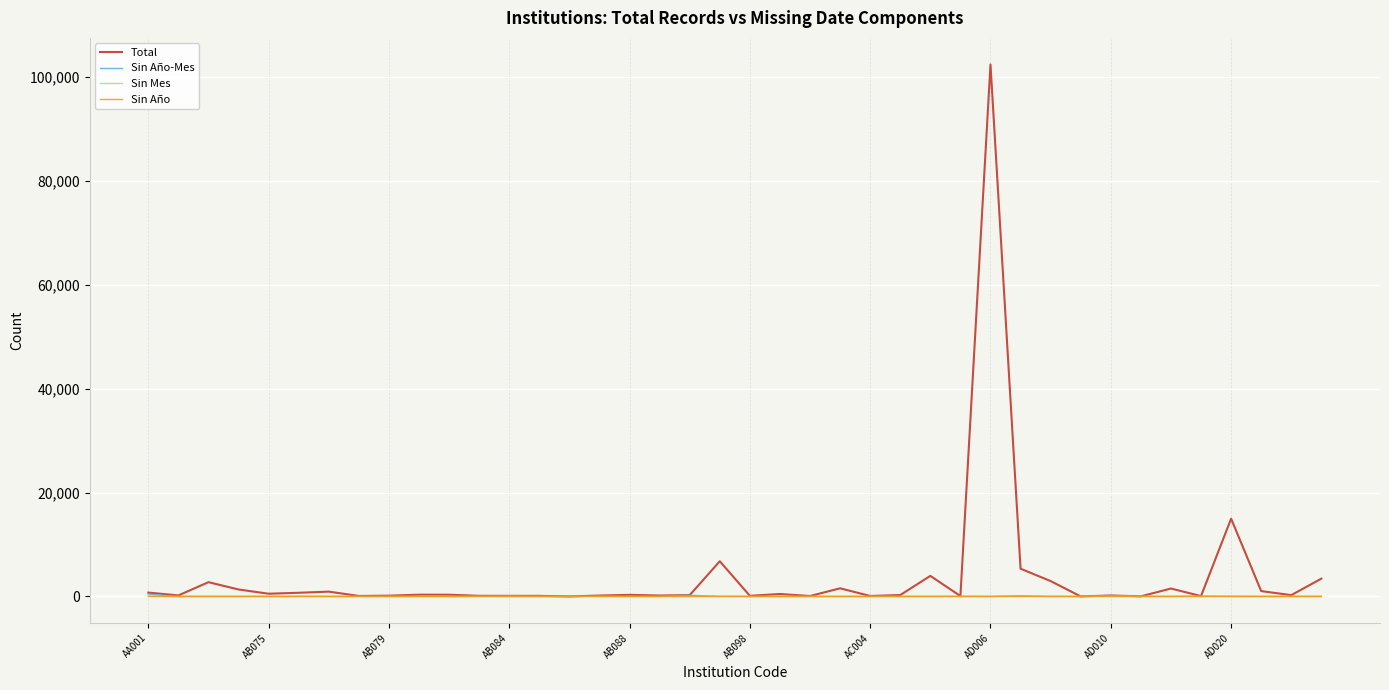

Which series has the largest range (max minus min)?

Total